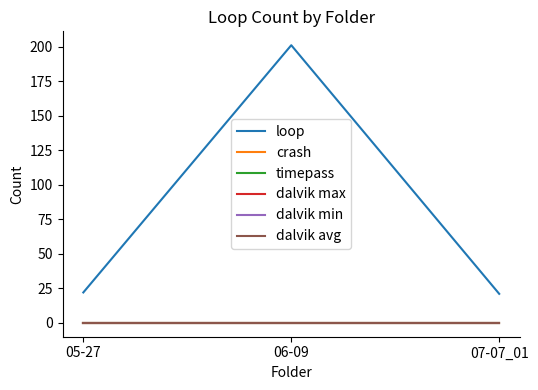

Does the chart display data point markers on the line(s)?

No